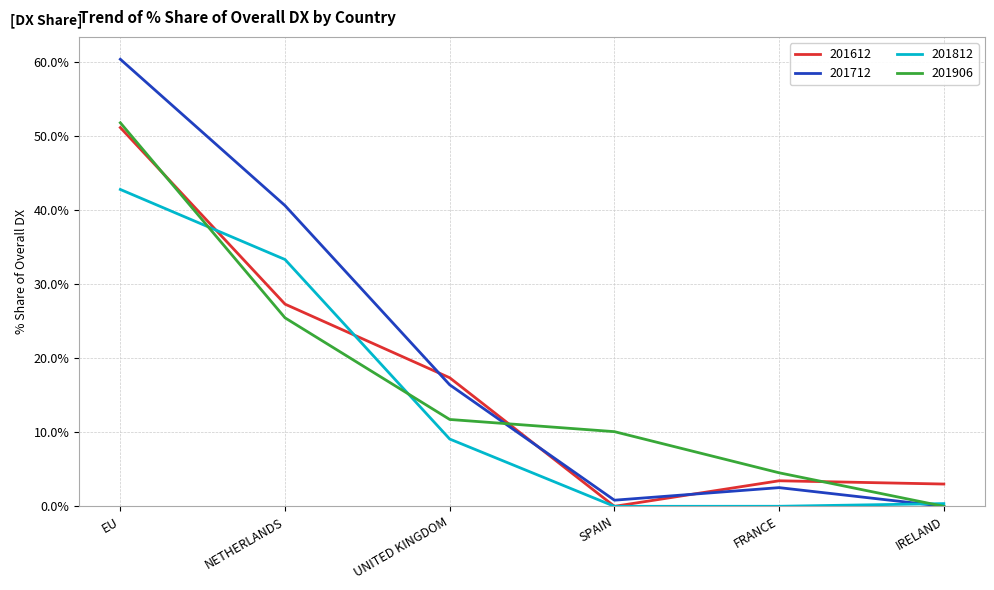

After their last crossing, which series has the higher values: 201906 or 201612?

201612